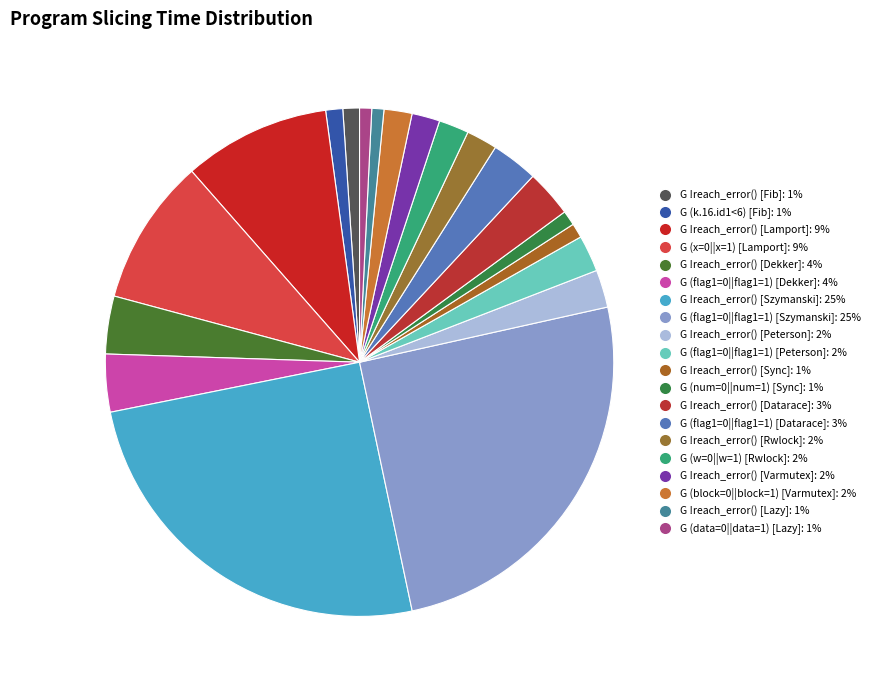

How many slices are in this pie chart?

20